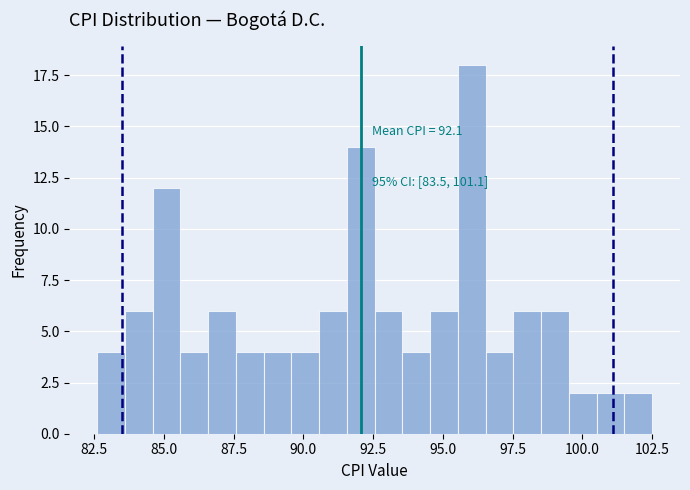

Around what value on the x-axis is the tallest bar? Give the approximate position of its centre, as read against the axis.

96.0